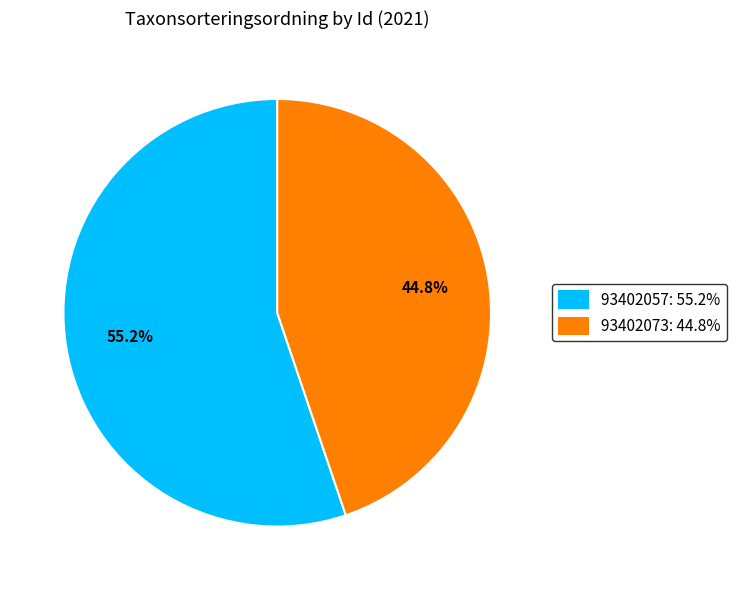

To the nearest percent, what is the combined percentage of 93402073 and 93402057?

100%